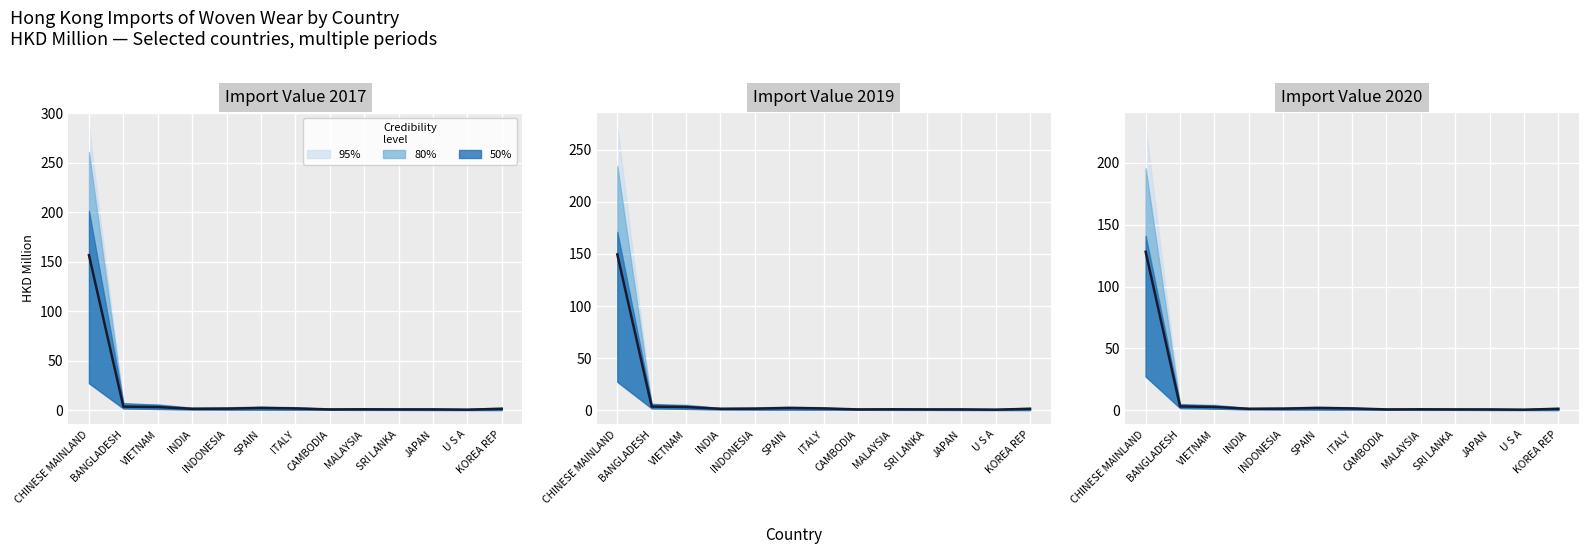

What is the sum of the values at INDONESIA and BANGLADESH?

4.4